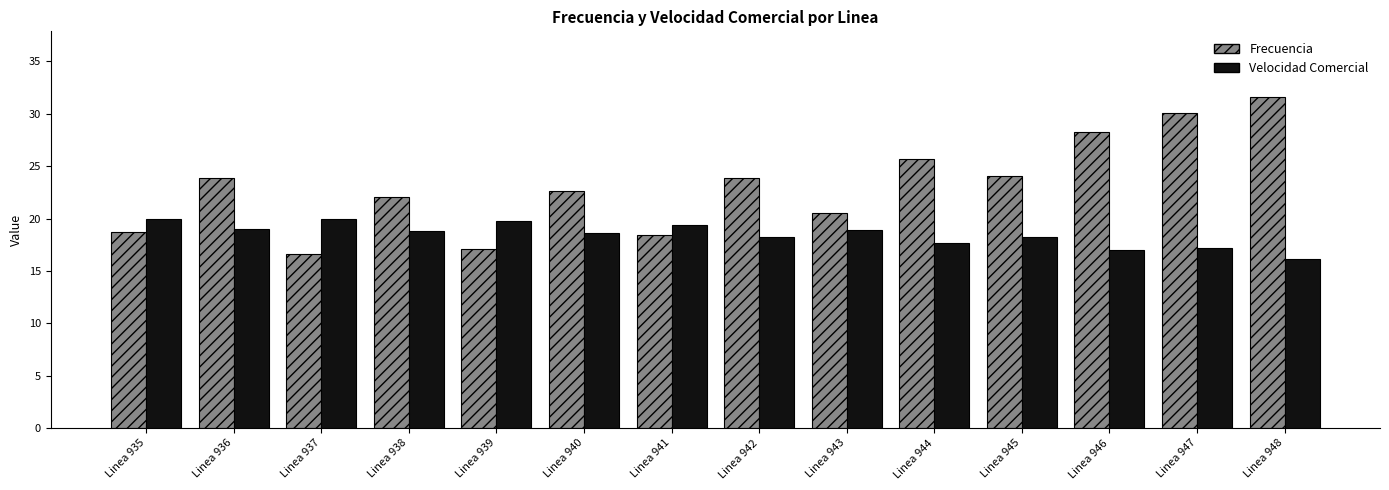

Which series changed the most between Linea 943 and Linea 944?

Frecuencia